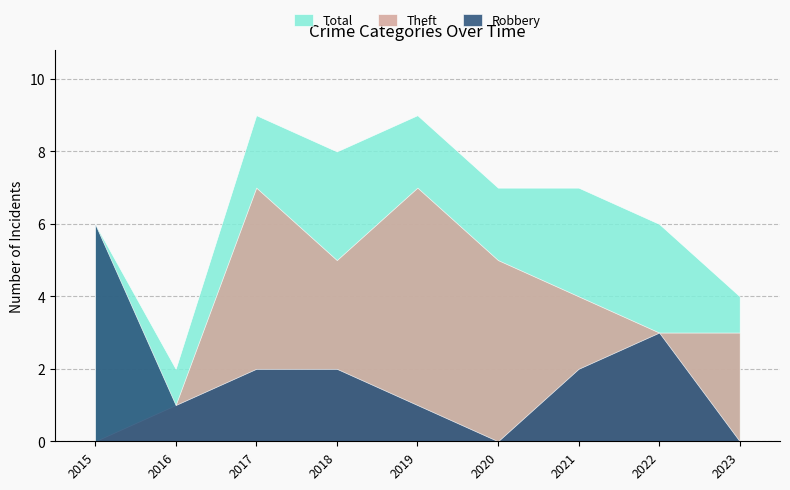

What is the difference between the maximum and minimum values in the Total series?

7